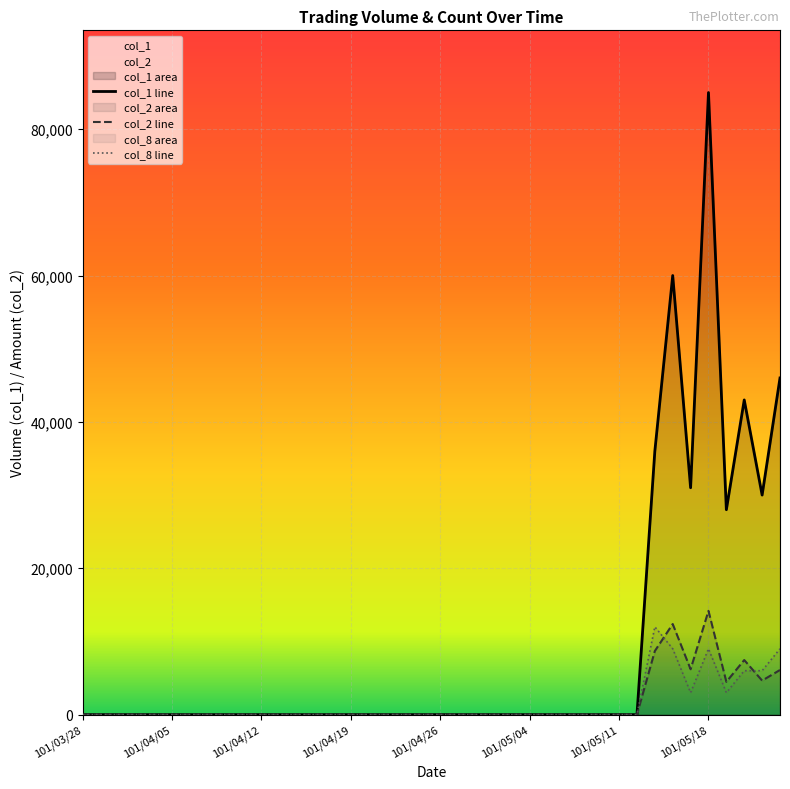

Reading left to right, what are all the values shown in this chart?

col_1: 101/03/28=0	101/03/29=0	101/03/30=0	101/04/02=0	101/04/03=0	101/04/05=0	101/04/06=0	101/04/09=0	101/04/10=0	101/04/11=0	101/04/12=0	101/04/13=0	101/04/16=0	101/04/17=0	101/04/18=0	101/04/19=0	101/04/20=0	101/04/23=0	101/04/24=0	101/04/25=0	101/04/26=0	101/04/27=0	101/04/30=0	101/05/02=0	101/05/03=0	101/05/04=0	101/05/07=0	101/05/08=0	101/05/09=0	101/05/10=0	101/05/11=0	101/05/14=0	101/05/15=36000	101/05/16=60000	101/05/17=31000	101/05/18=85000	101/05/21=28000	101/05/22=43000	101/05/23=30000	101/05/24=46000
col_2: 101/03/28=0	101/03/29=0	101/03/30=0	101/04/02=0	101/04/03=0	101/04/05=0	101/04/06=0	101/04/09=0	101/04/10=0	101/04/11=0	101/04/12=0	101/04/13=0	101/04/16=0	101/04/17=0	101/04/18=0	101/04/19=0	101/04/20=0	101/04/23=0	101/04/24=0	101/04/25=0	101/04/26=0	101/04/27=0	101/04/30=0	101/05/02=0	101/05/03=0	101/05/04=0	101/05/07=0	101/05/08=0	101/05/09=0	101/05/10=0	101/05/11=0	101/05/14=0	101/05/15=8690	101/05/16=12380	101/05/17=6200	101/05/18=14180	101/05/21=4480	101/05/22=7460	101/05/23=4650	101/05/24=6100
col_8: 101/03/28=0	101/03/29=0	101/03/30=0	101/04/02=0	101/04/03=0	101/04/05=0	101/04/06=0	101/04/09=0	101/04/10=0	101/04/11=0	101/04/12=0	101/04/13=0	101/04/16=0	101/04/17=0	101/04/18=0	101/04/19=0	101/04/20=0	101/04/23=0	101/04/24=0	101/04/25=0	101/04/26=0	101/04/27=0	101/04/30=0	101/05/02=0	101/05/03=0	101/05/04=0	101/05/07=0	101/05/08=0	101/05/09=0	101/05/10=0	101/05/11=0	101/05/14=0	101/05/15=12000	101/05/16=9000	101/05/17=3000	101/05/18=9000	101/05/21=3000	101/05/22=6000	101/05/23=6000	101/05/24=9000